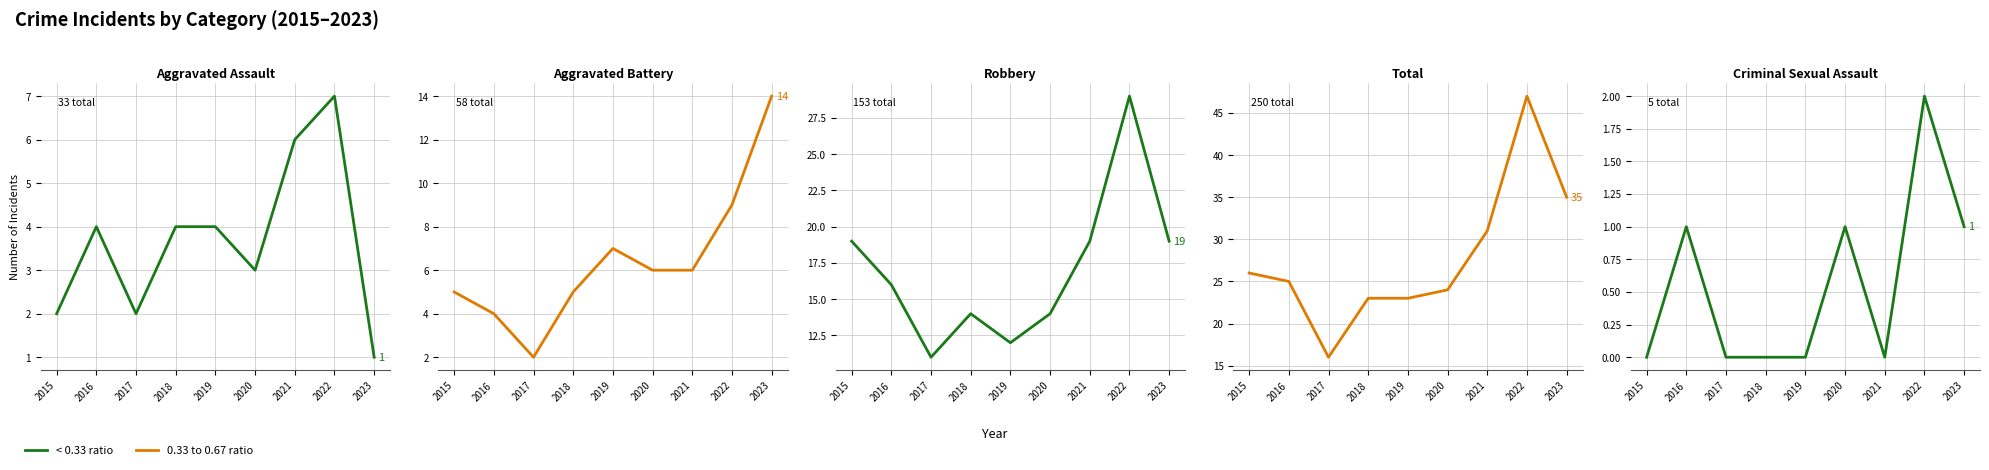

Where is the first local minimum for Total?

2017